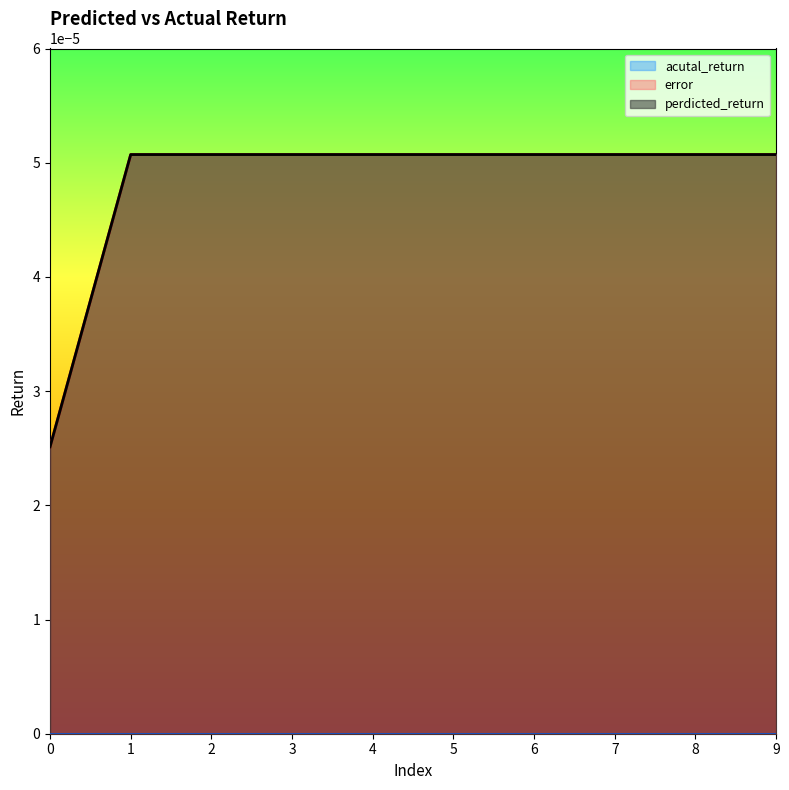

The error series shows 0.0 at 4. True or false?

False